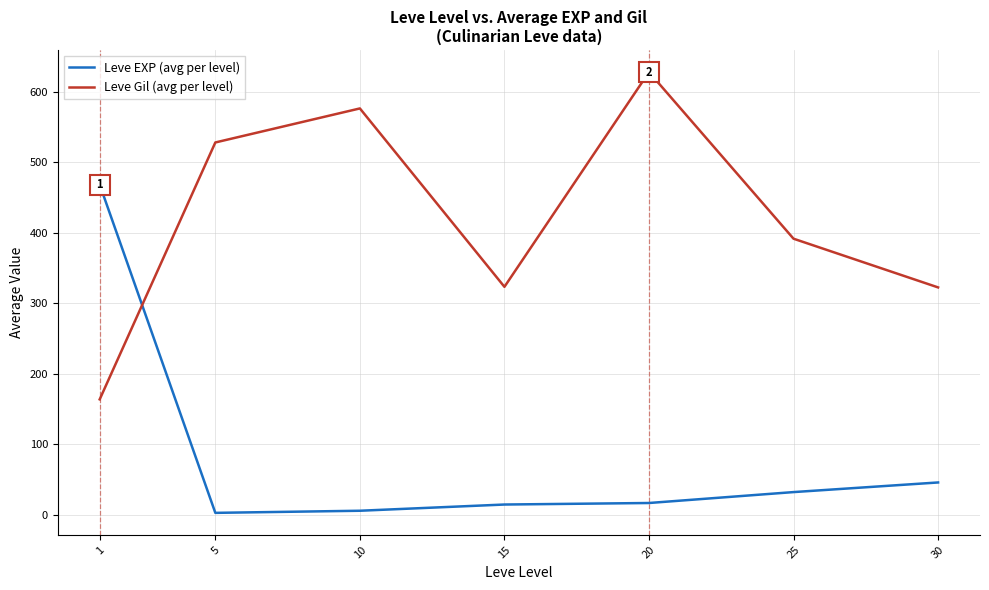

How many intersections are there between Leve EXP (avg per level) and Leve Gil (avg per level)?

1